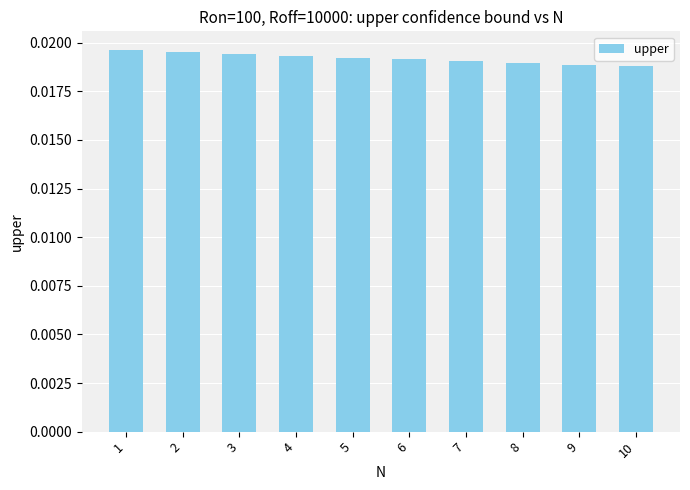

Which has a higher value, 10 or 5?

5